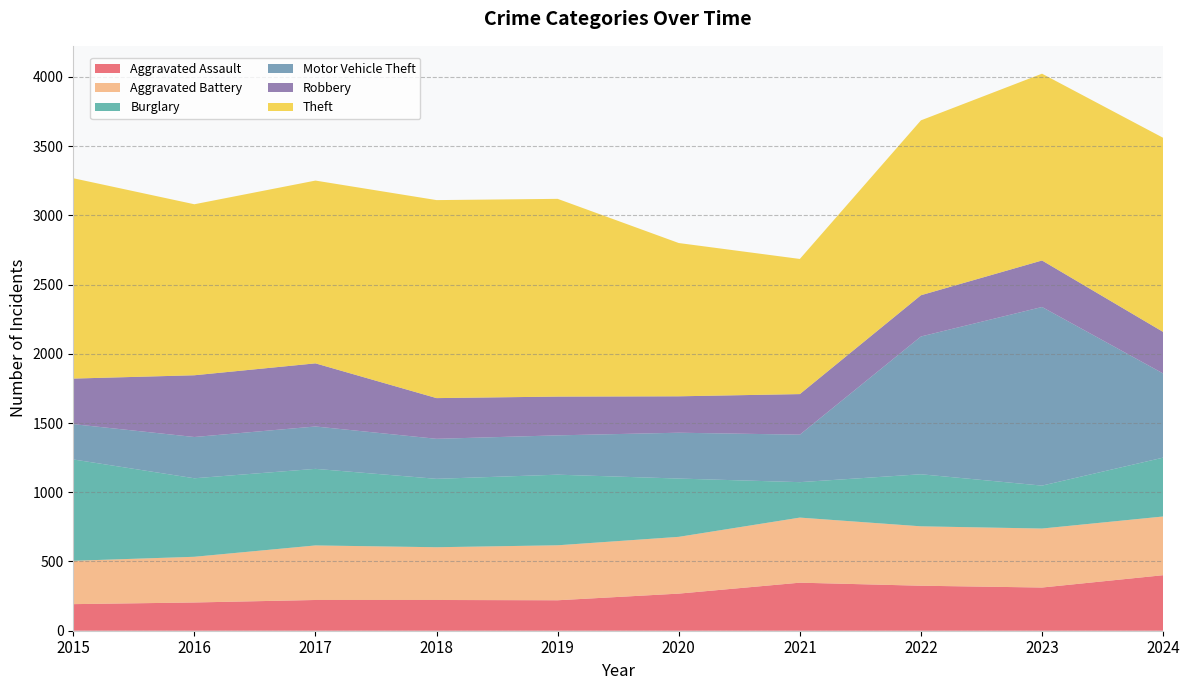

Reading left to right, what are all the values shown in this chart?

Aggravated Assault: 192	204	222	222	220	268	347	325	312	401
Aggravated Battery: 313	330	394	381	397	410	470	429	426	424
Burglary: 732	567	553	494	510	421	256	376	310	425
Motor Vehicle Theft: 255	298	306	289	284	331	343	995	1290	608
Robbery: 329	446	456	294	280	263	293	298	336	300
Theft: 1447	1235	1320	1430	1428	1107	976	1263	1349	1402